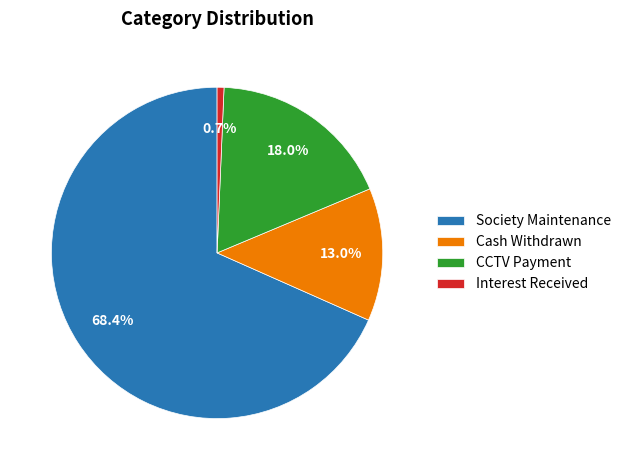

How many slices are in this pie chart?

4